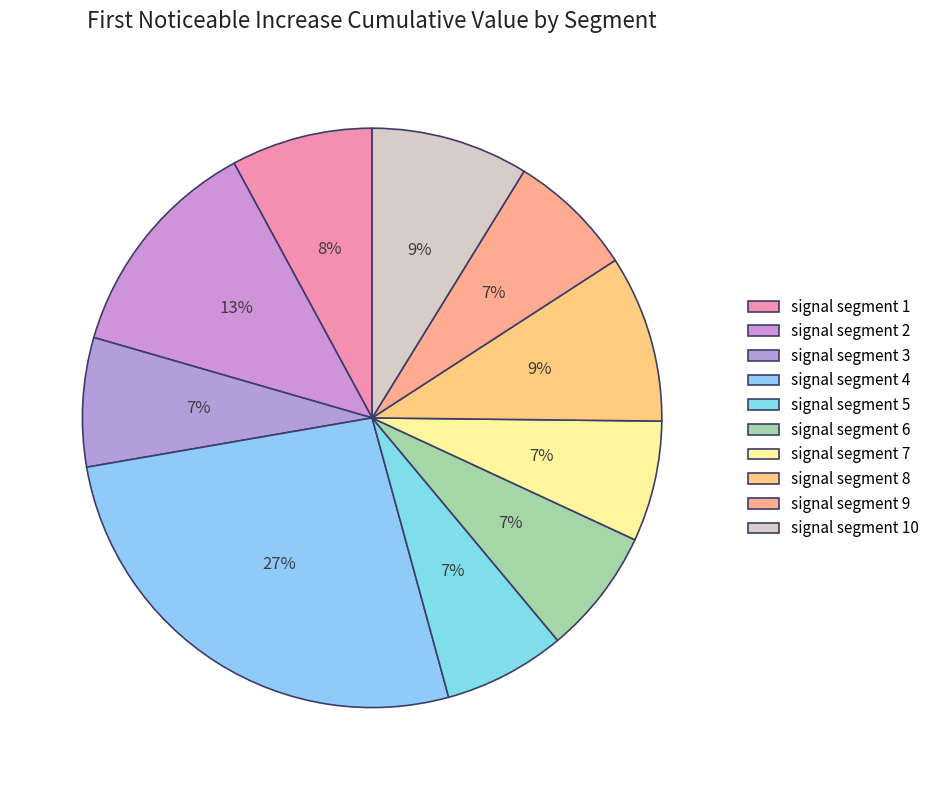

Does signal segment 5 account for over 50% of the chart?

No